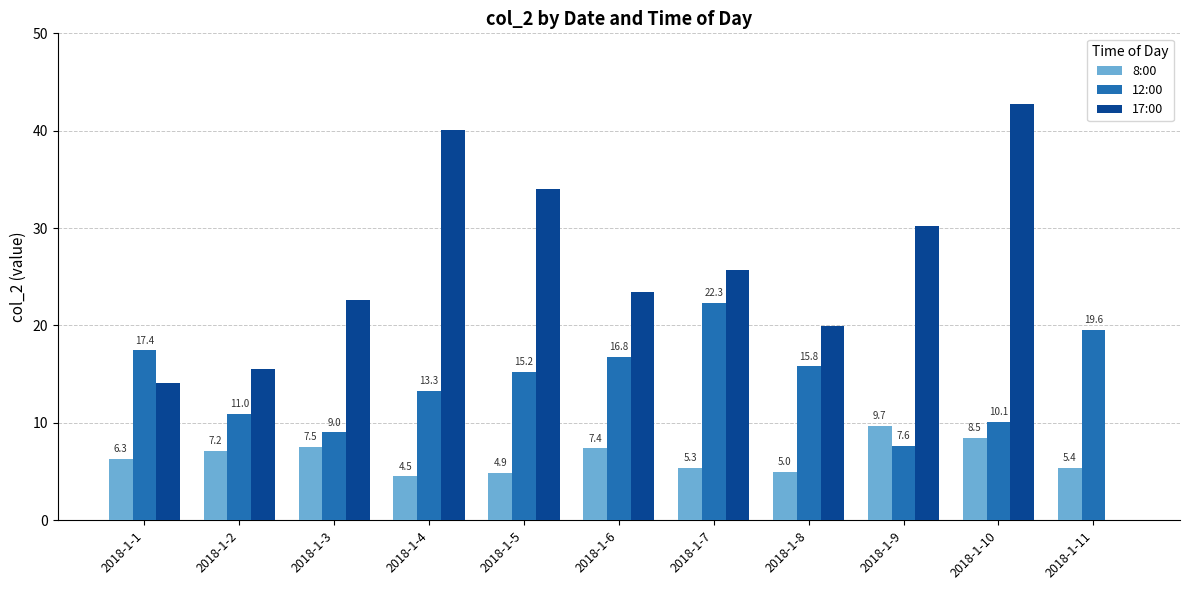

Are the bars horizontal?

No